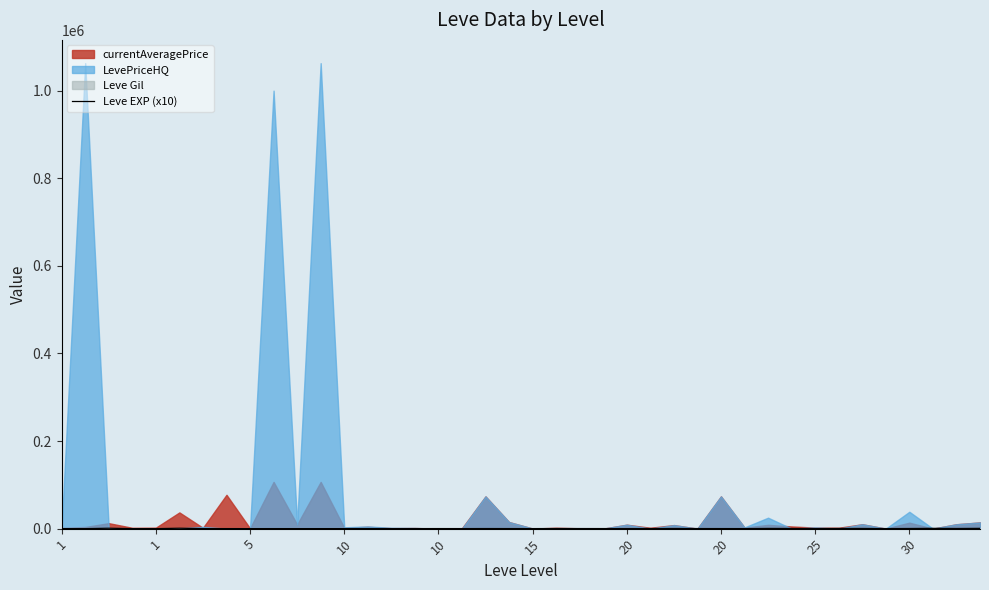

How many lines are shown in the chart?

1